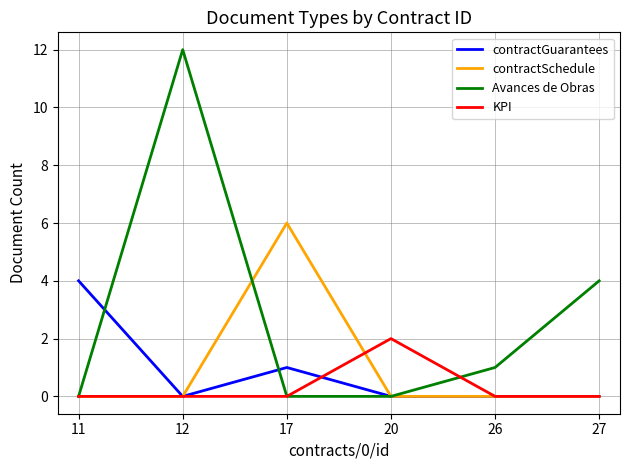

Reading right to left, what are all the values shown in this chart?

contractGuarantees: 0	0	0	1	0	4
contractSchedule: 0	0	0	6	0	0
Avances de Obras: 4	1	0	0	12	0
KPI: 0	0	2	0	0	0